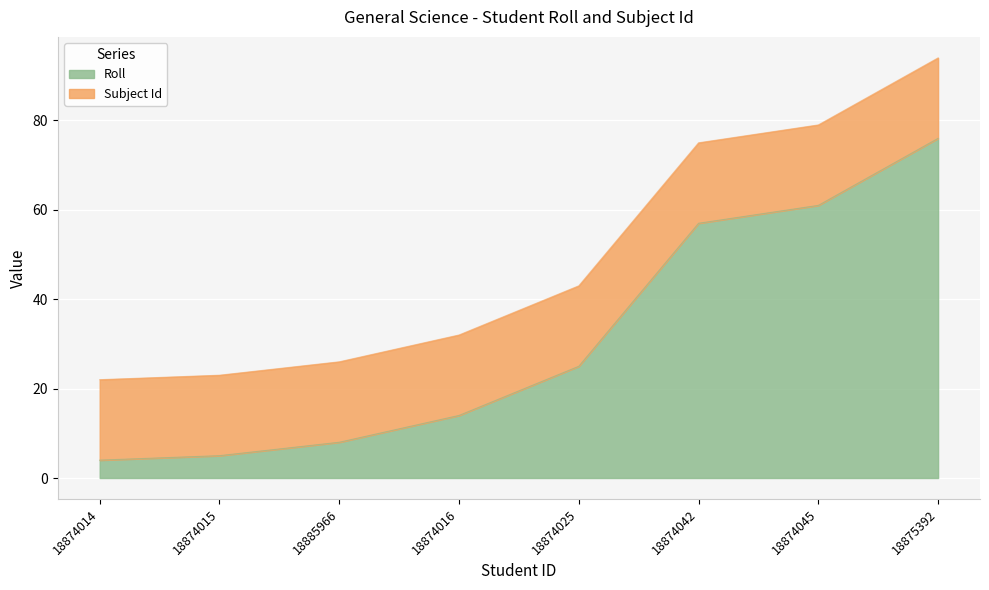

Where is the data nearest to the value 40?

18874025